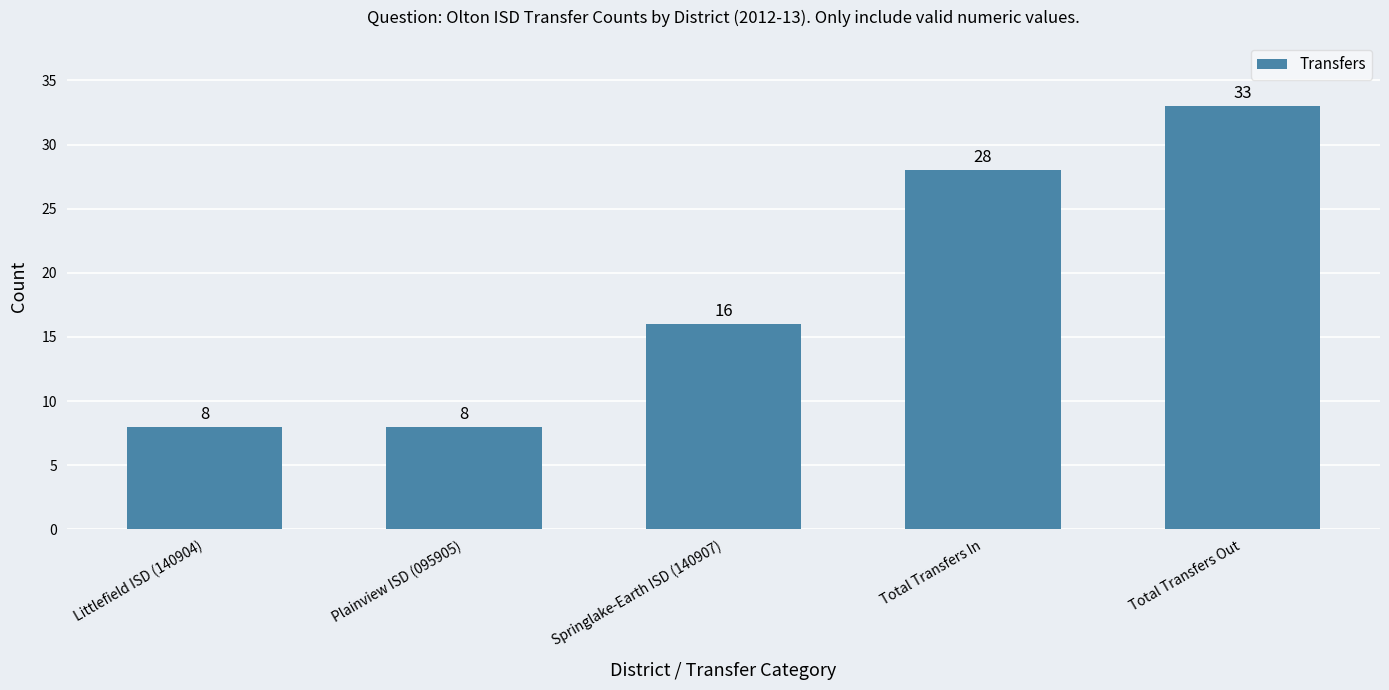

What is the minimum value shown in the chart?

8